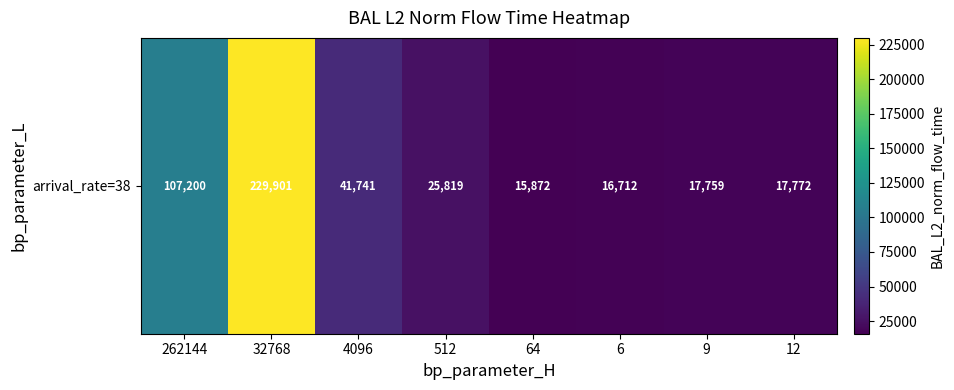

List the labels in order of value, smallest first.

64, 6, 9, 12, 512, 4096, 262144, 32768